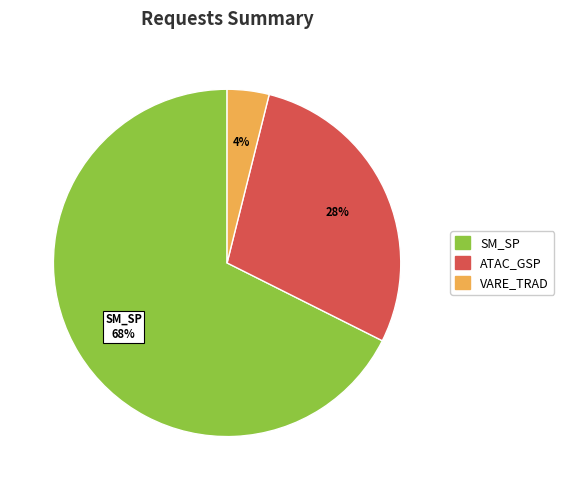

To the nearest percent, what is the difference between the largest and smallest slice percentages?

64%